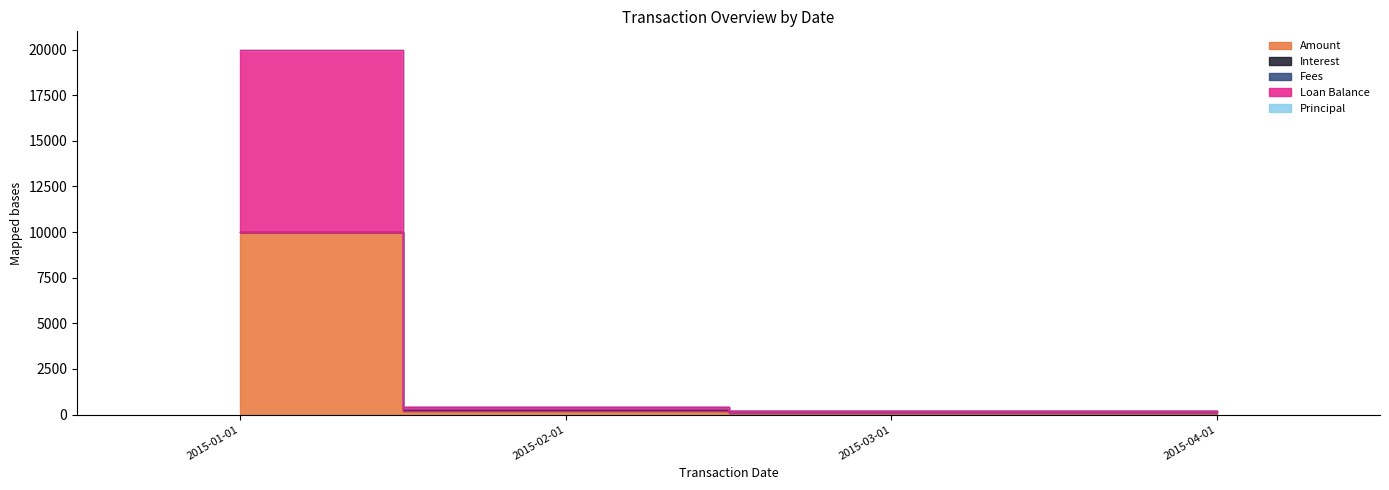

True or false: Loan Balance and Amount cross at least once.

False